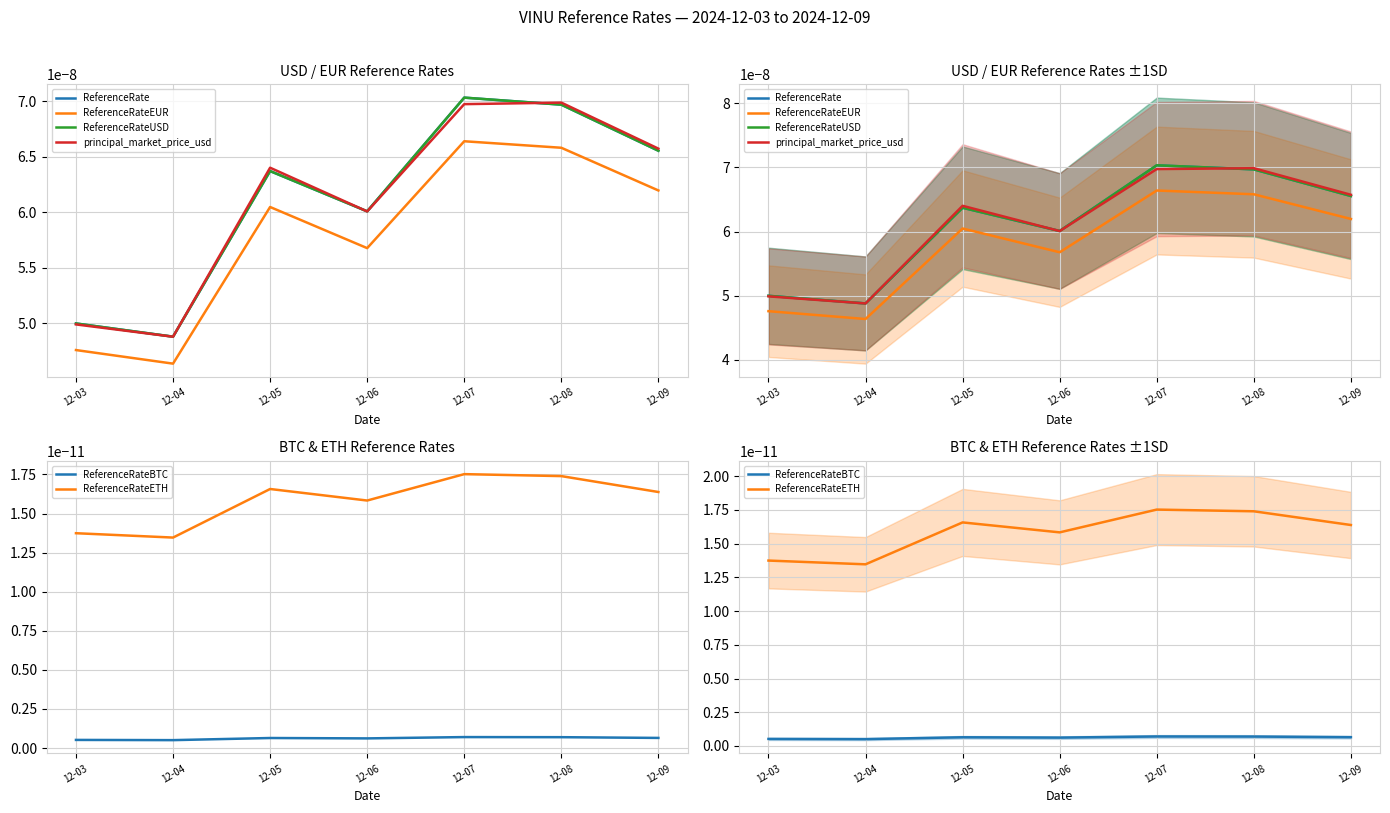

True or false: ReferenceRateETH and ReferenceRateEUR cross at least once.

False